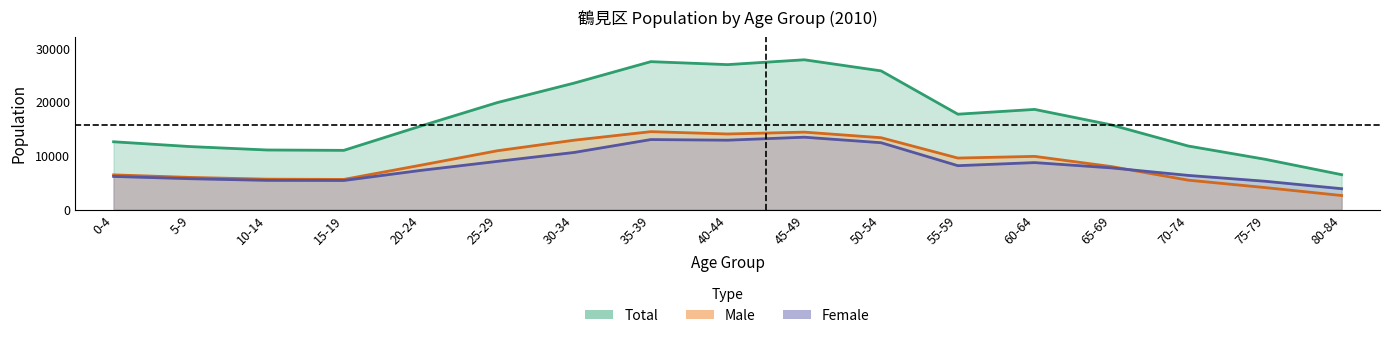

Which has a higher value, 30-34 or 50-54?

50-54